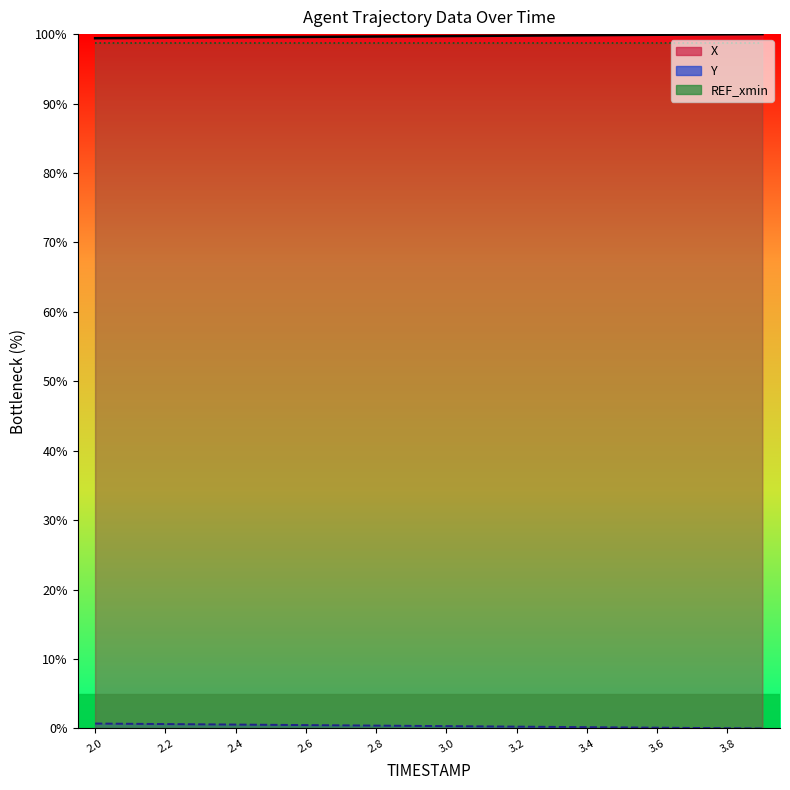

Between 2.6 and 3.2, which series saw the biggest shift?

Y (line)